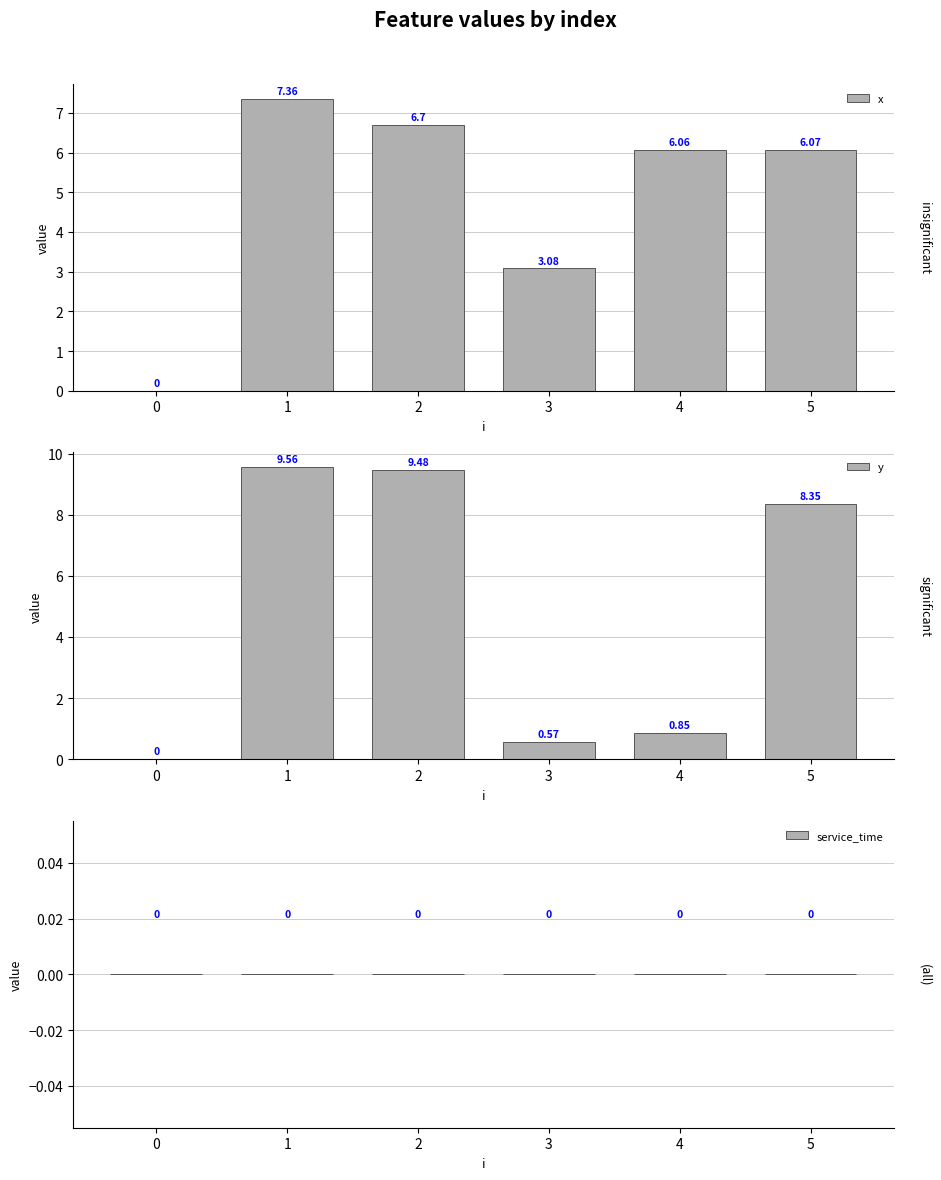

What is the sum of the x values at 5 and 1?

13.4